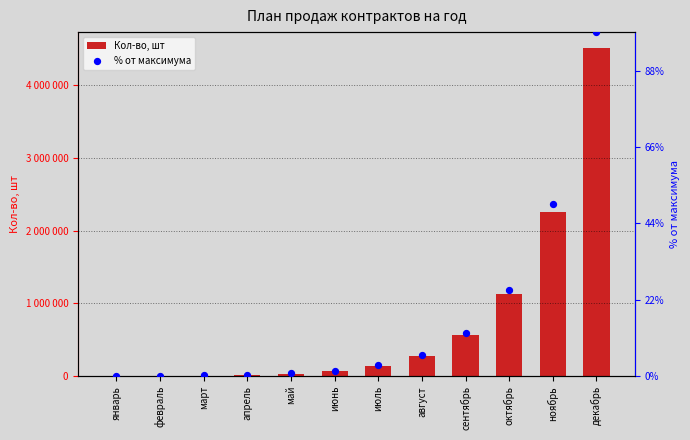

What are all the series names shown in the legend?

Кол-во, шт, % от максимума